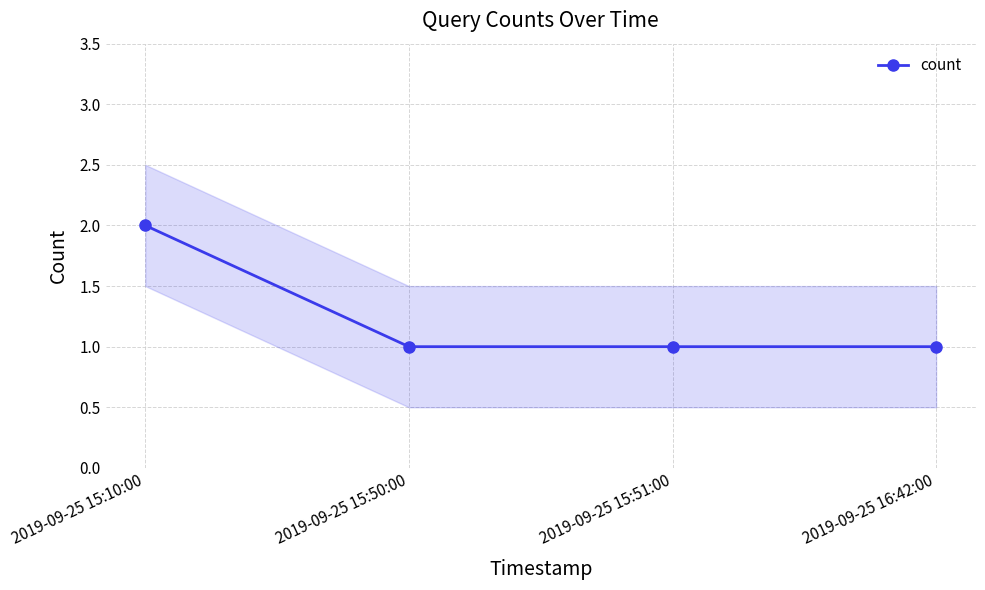

How many data points are above 1?

1